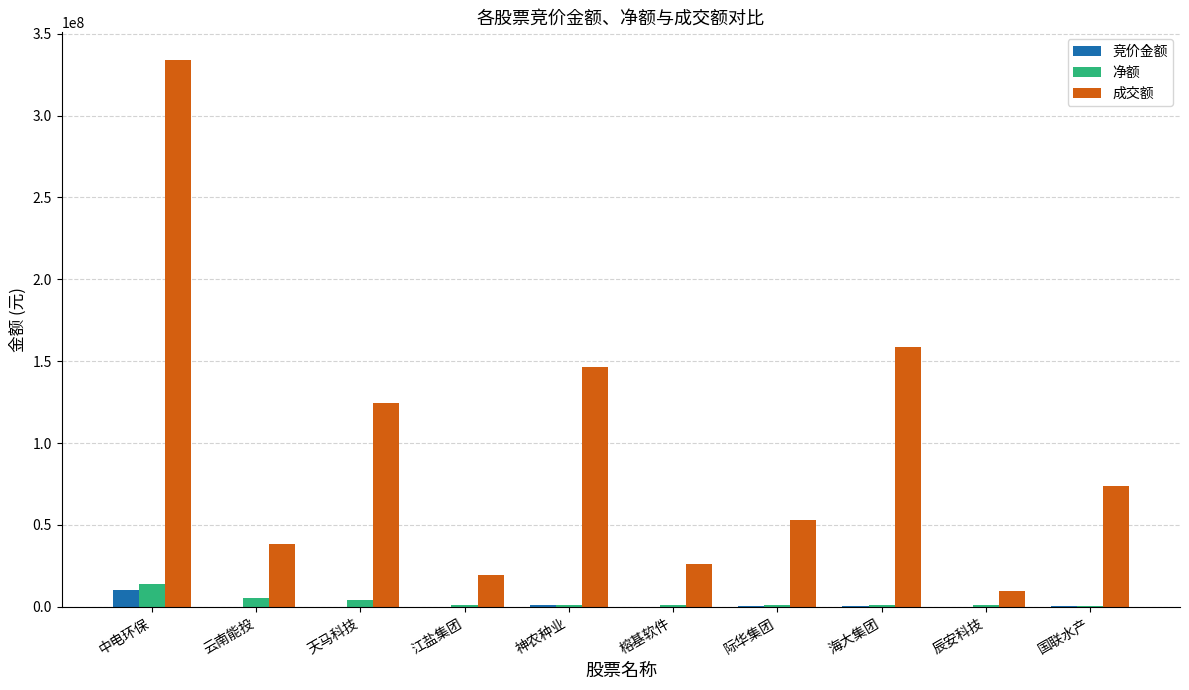

True or false: 成交额 has a value of 11377314 at 际华集团.

False